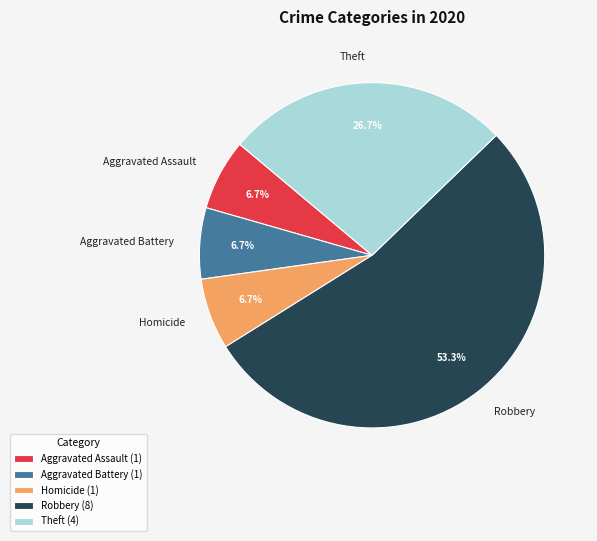

Count the number of slices in the pie.

5